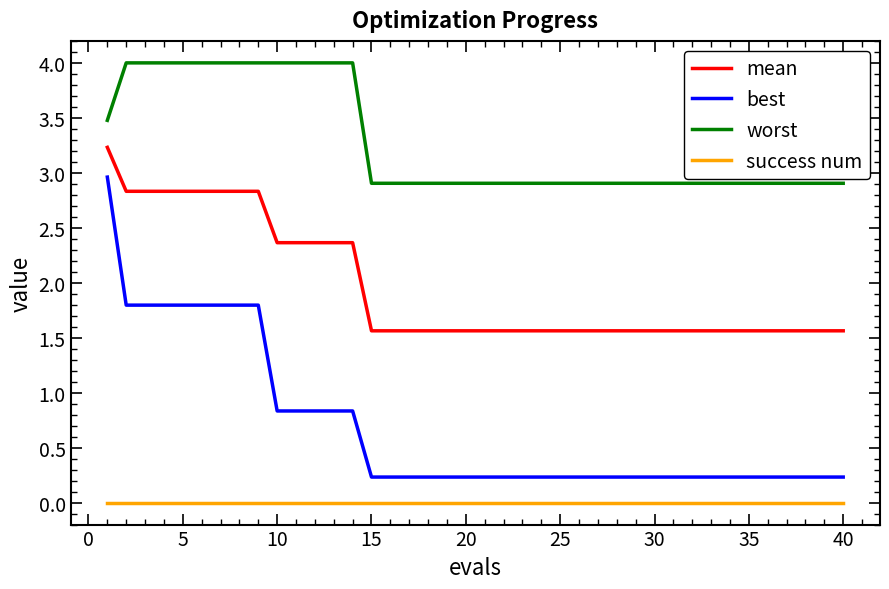

List the series in order of their peak value, lowest first.

success num, best, mean, worst